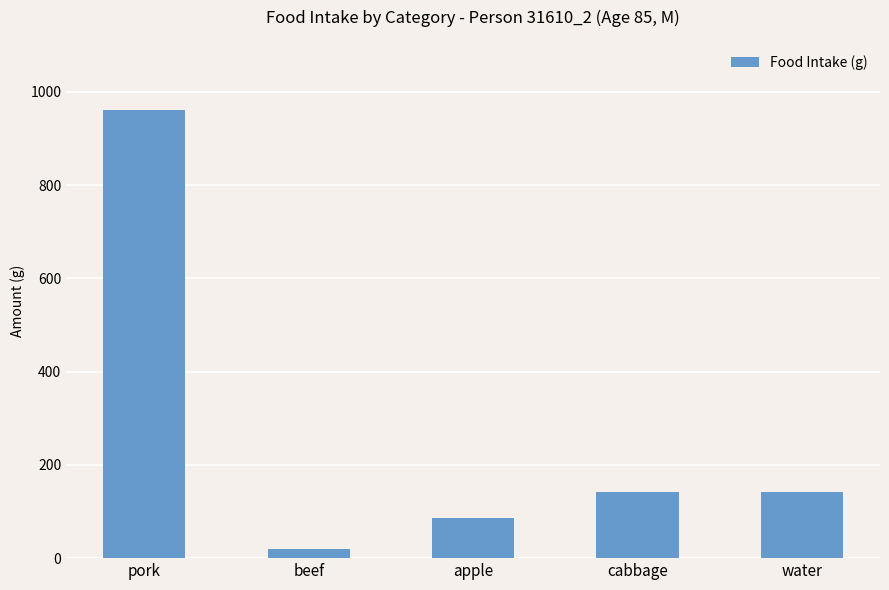

Does the chart contain stacked bars?

No